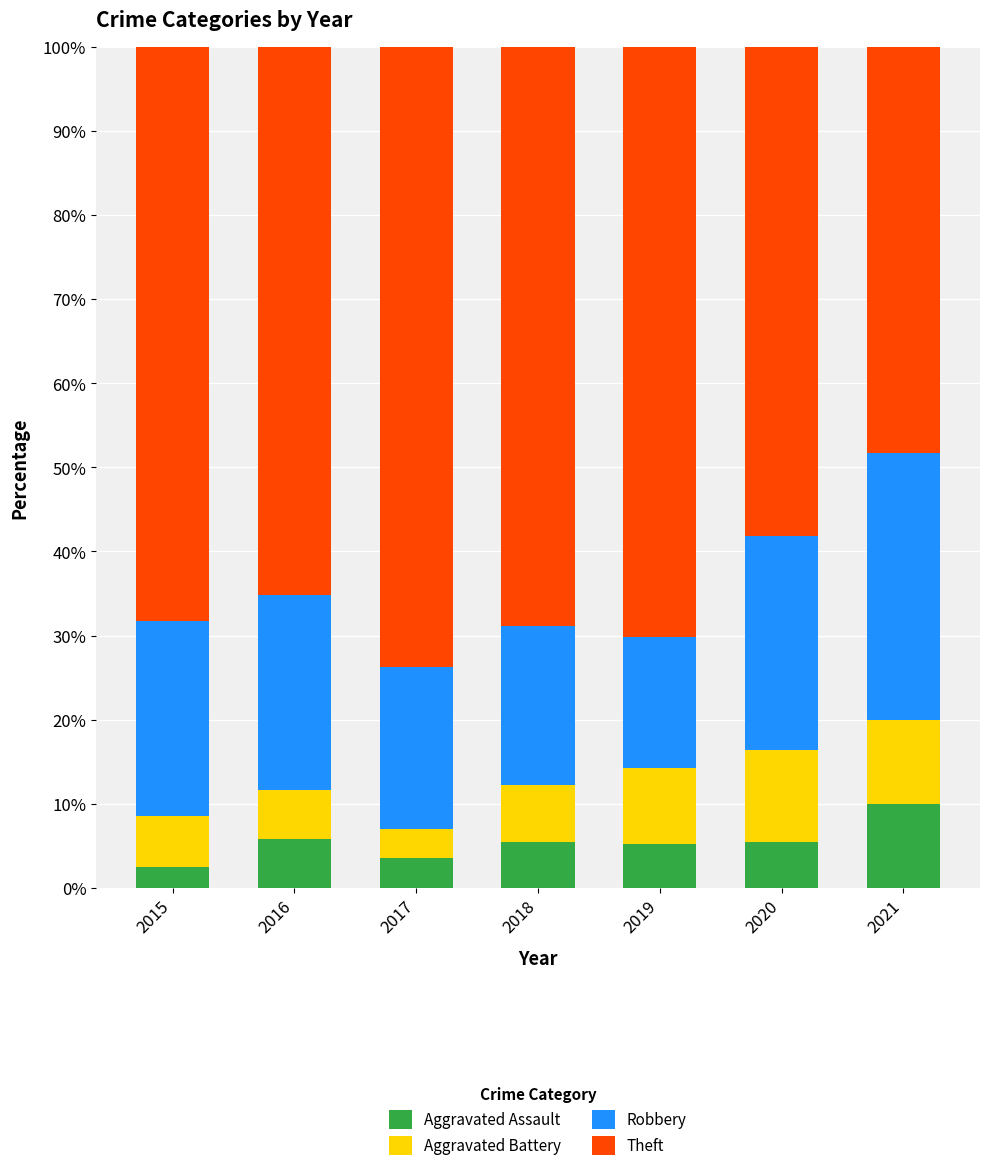

Which category has the highest value in the Aggravated Assault series?

2021